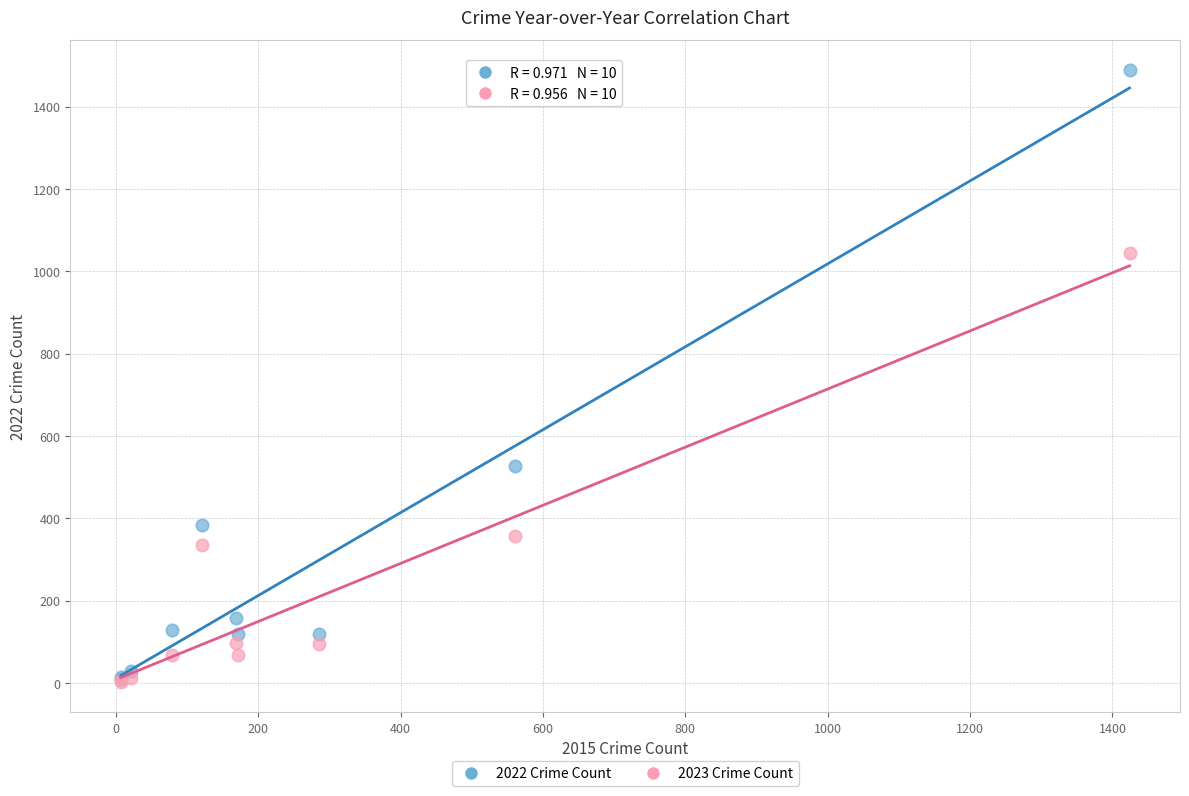

Which series contains the highest Y value?

2022 Crime Count